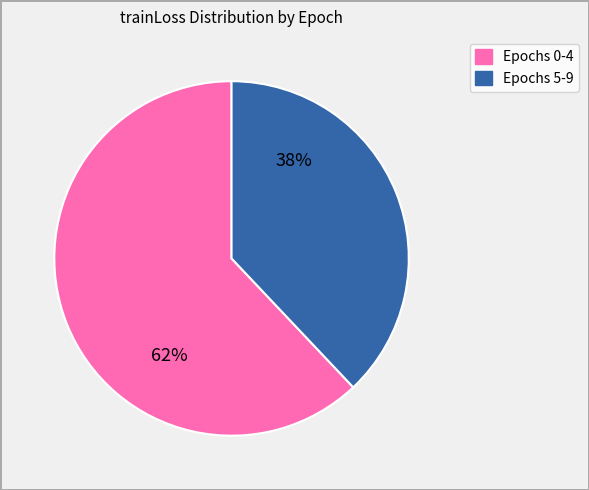

To the nearest percent, what is the difference between the largest and smallest slice percentages?

24%